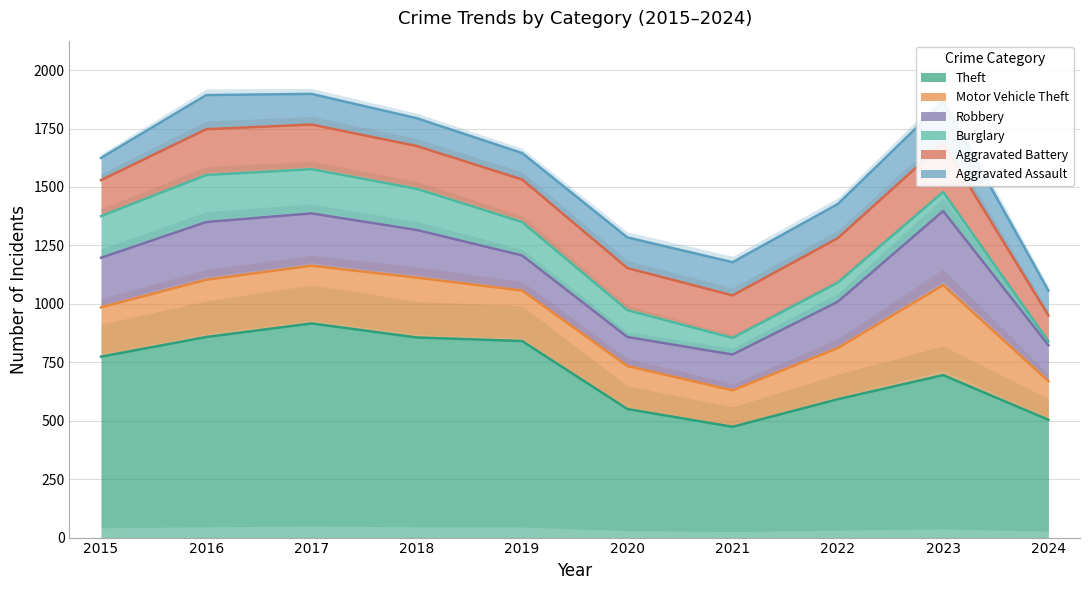

Rank the series by their maximum value, from highest to lowest.

Theft, Motor Vehicle Theft, Robbery, Aggravated Battery, Burglary, Aggravated Assault